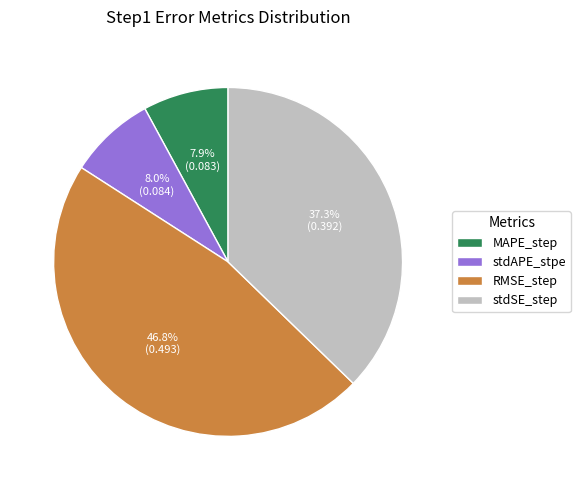

To the nearest percent, what portion does stdAPE_stpe represent?

8%